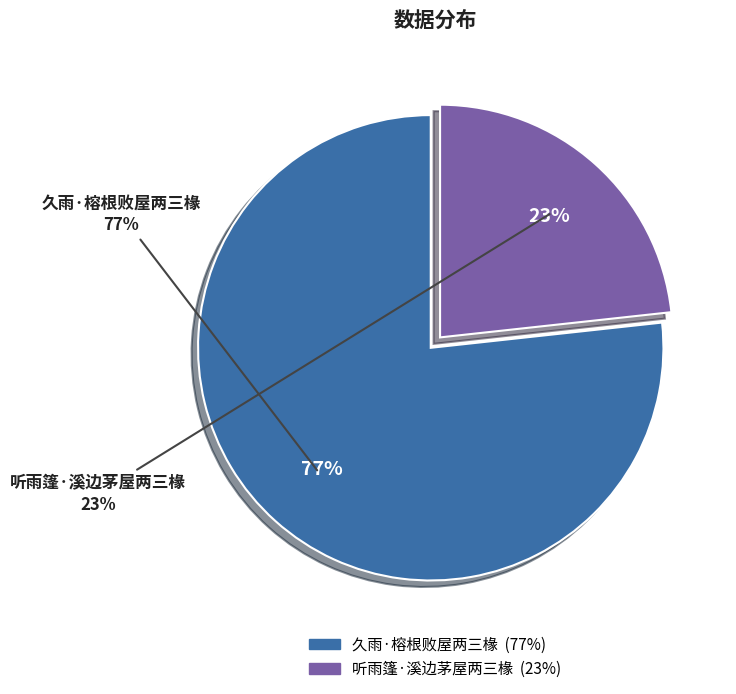

What percentage do 久雨·榕根败屋两三椽 and 听雨篷·溪边茅屋两三椽 together represent?

100.0%